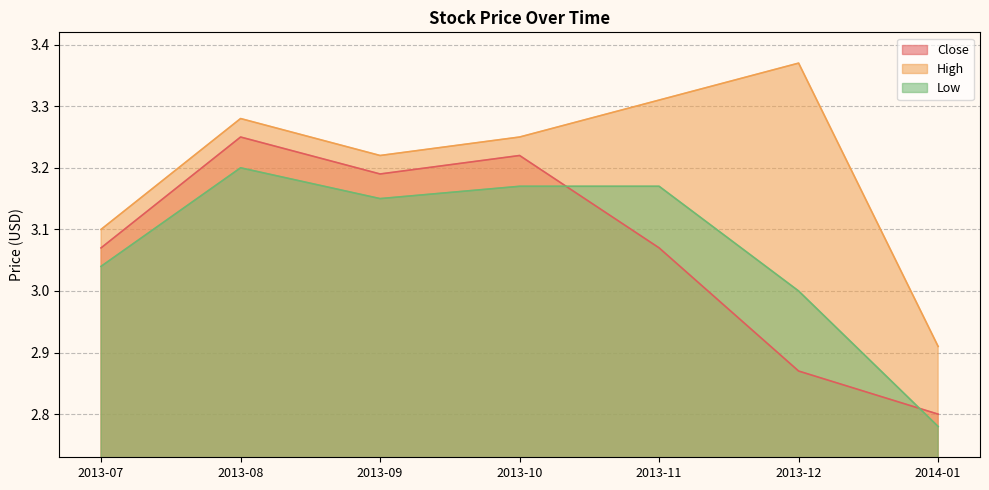

The High series shows 3.4 at 2013-12. True or false?

True